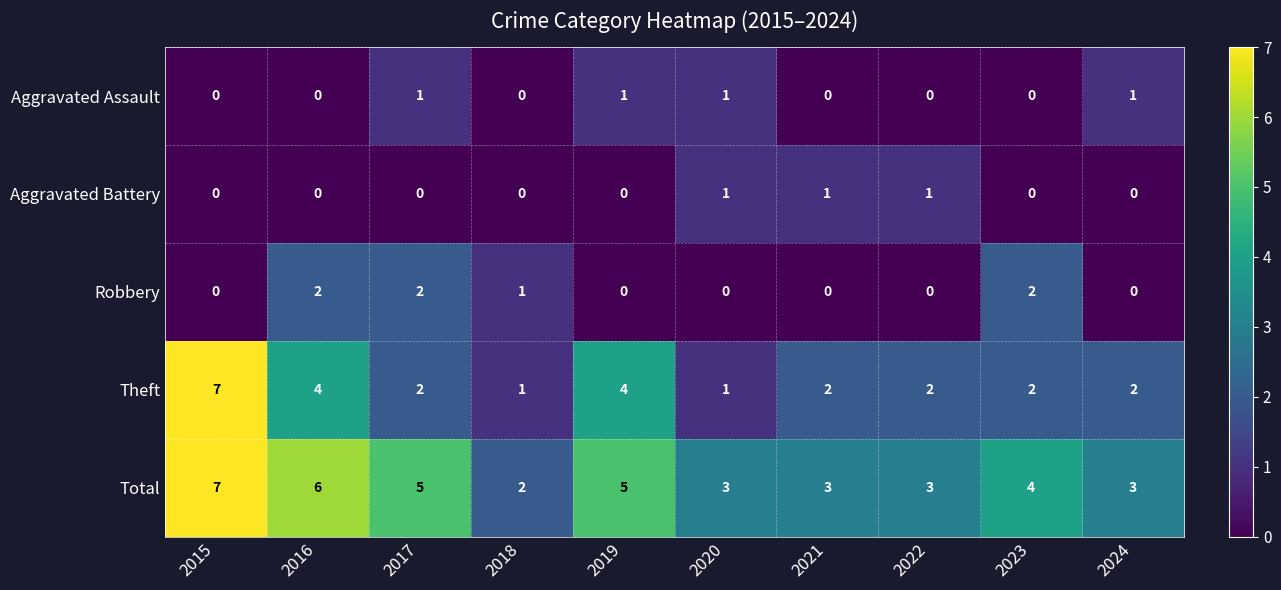

How many categories are shown in the chart?

10